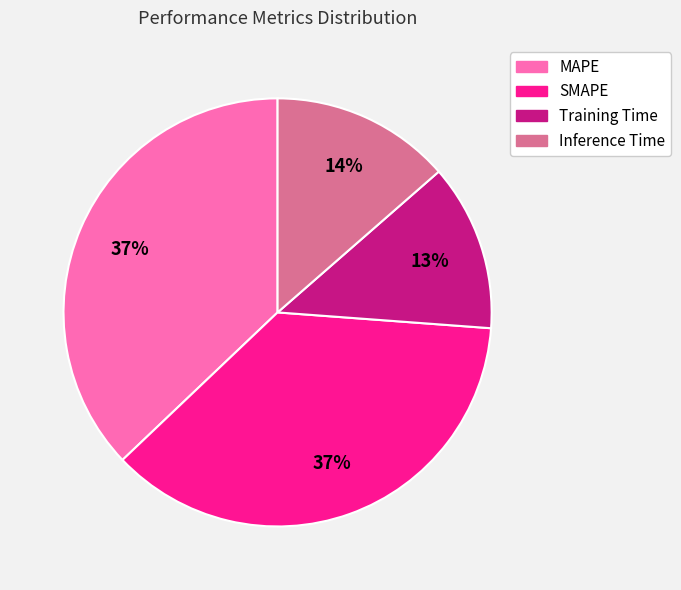

Is there any slice that represents more than half of the pie?

No